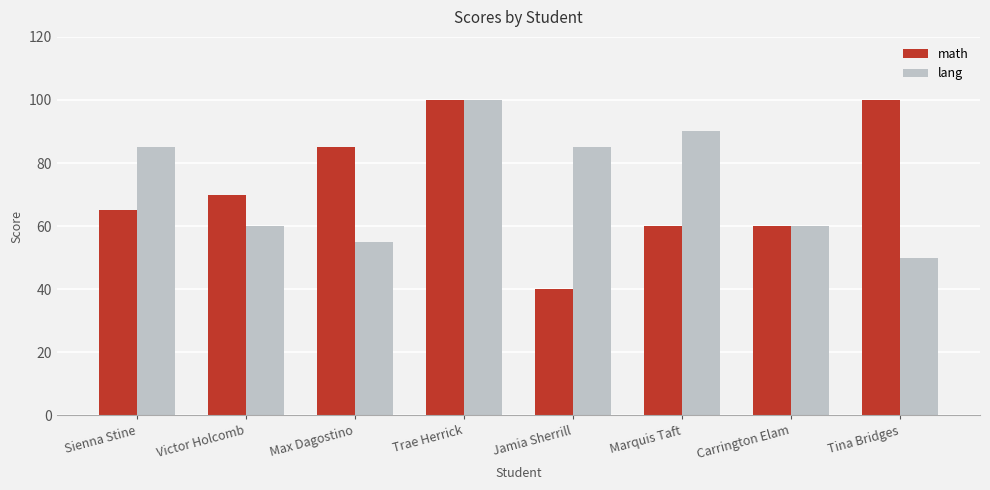

At which category is the sum across all series the highest?

Trae Herrick